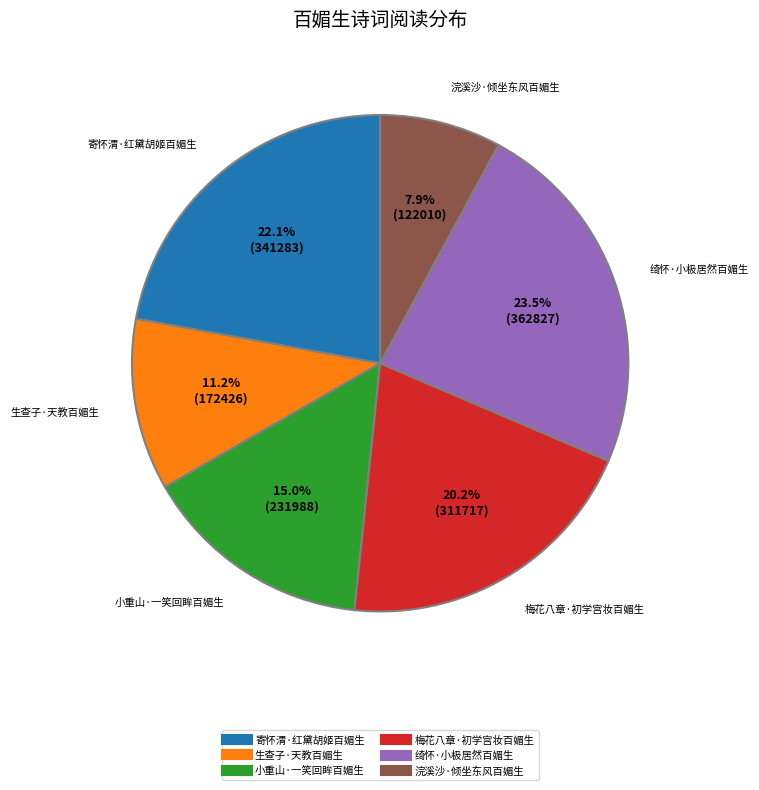

Which has a higher value, 生查子·天教百媚生 or 绮怀·小极居然百媚生?

绮怀·小极居然百媚生